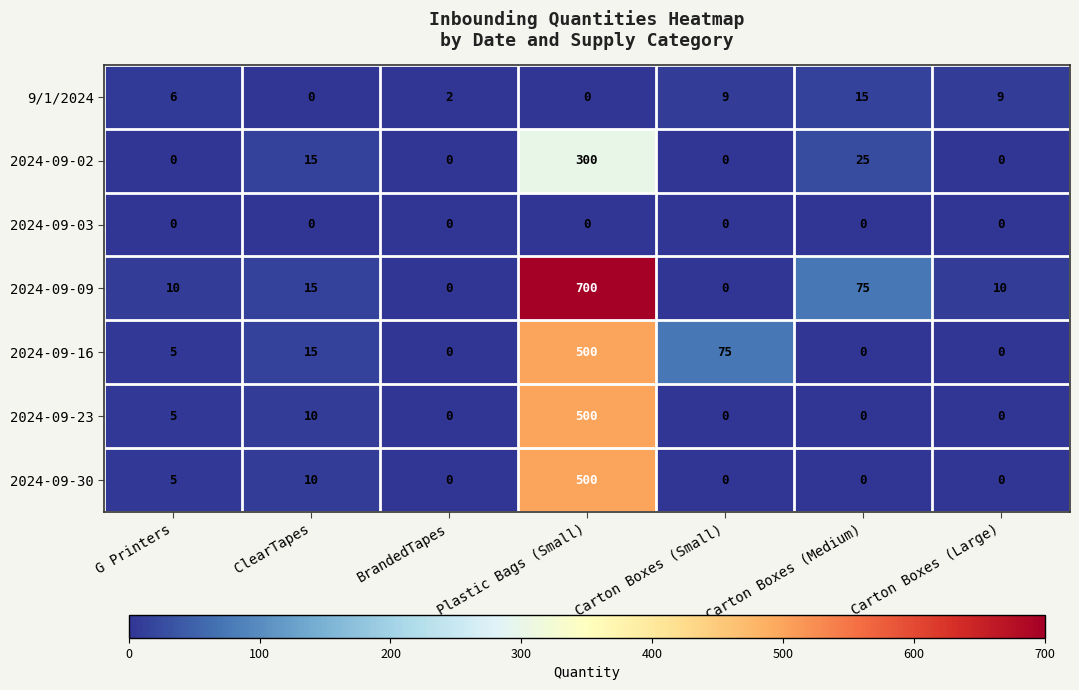

At which label is 2024-09-30 closest to 250?

ClearTapes